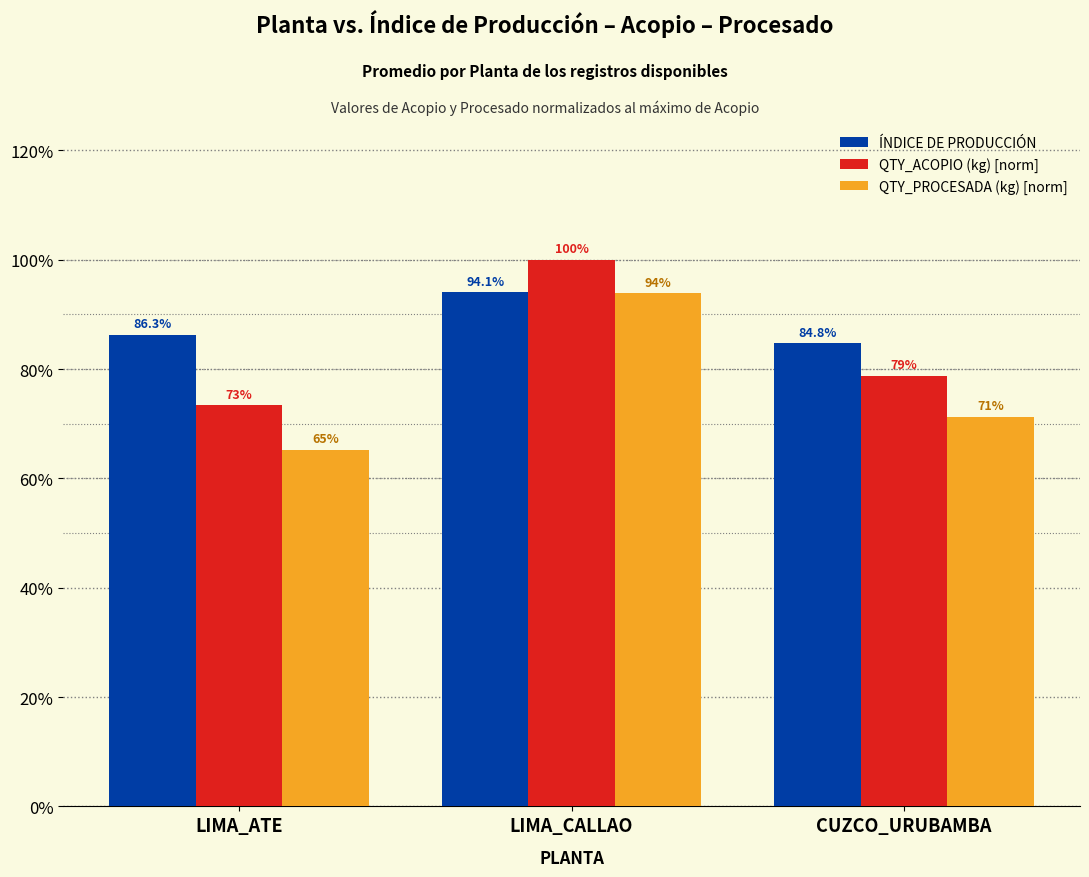

Does the chart contain stacked bars?

No